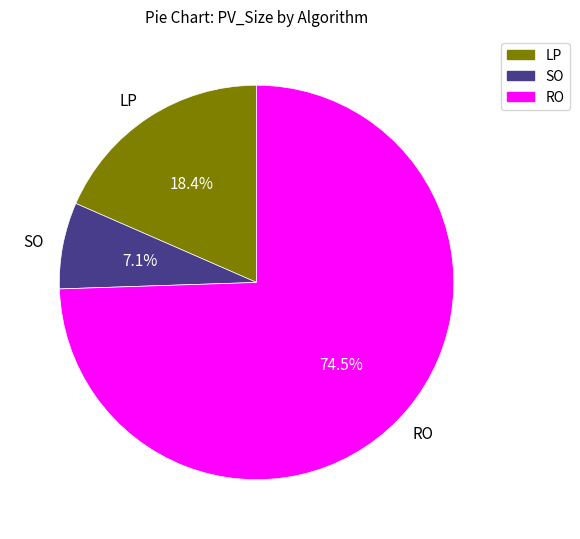

Which category has the smallest portion of the pie?

SO